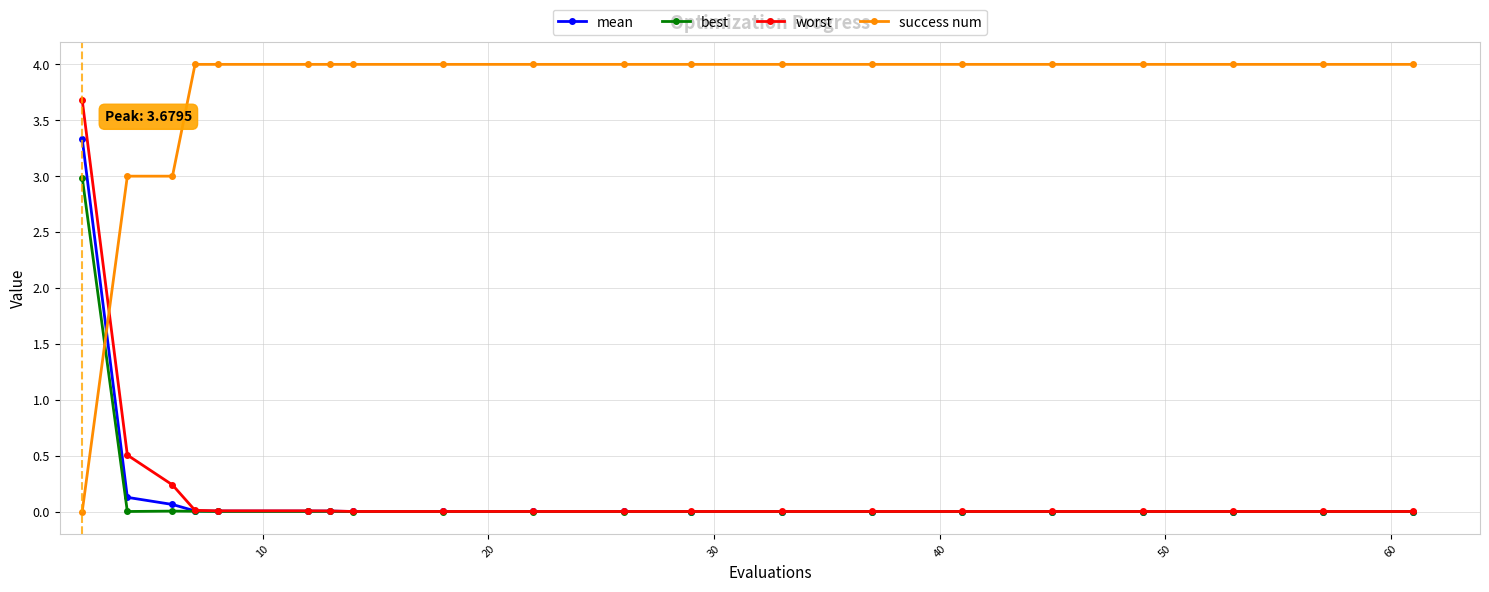

What are all the series names shown in the legend?

mean, best, worst, success num